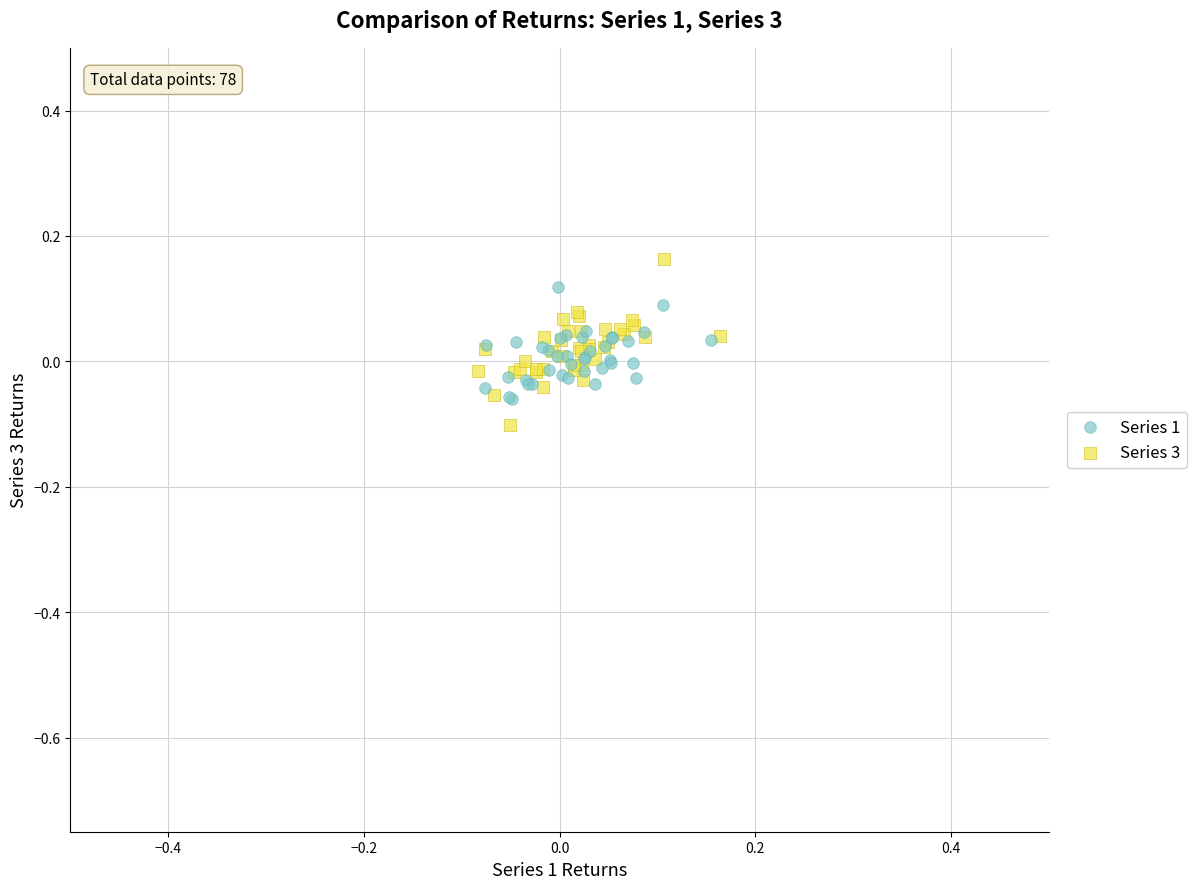

Which series contains the lowest Y value?

Series 3